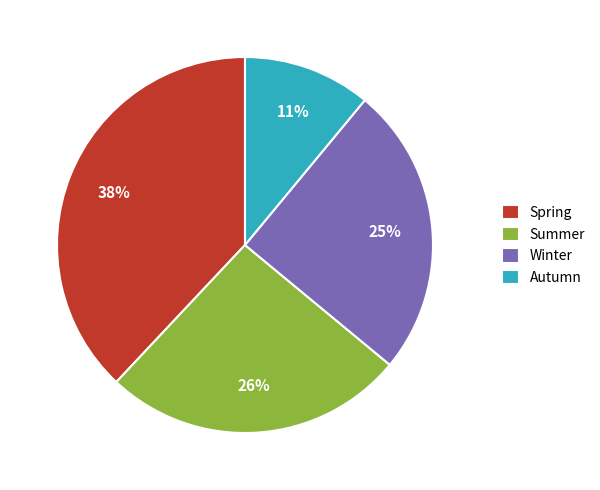

What is the smallest slice in the pie chart?

Autumn